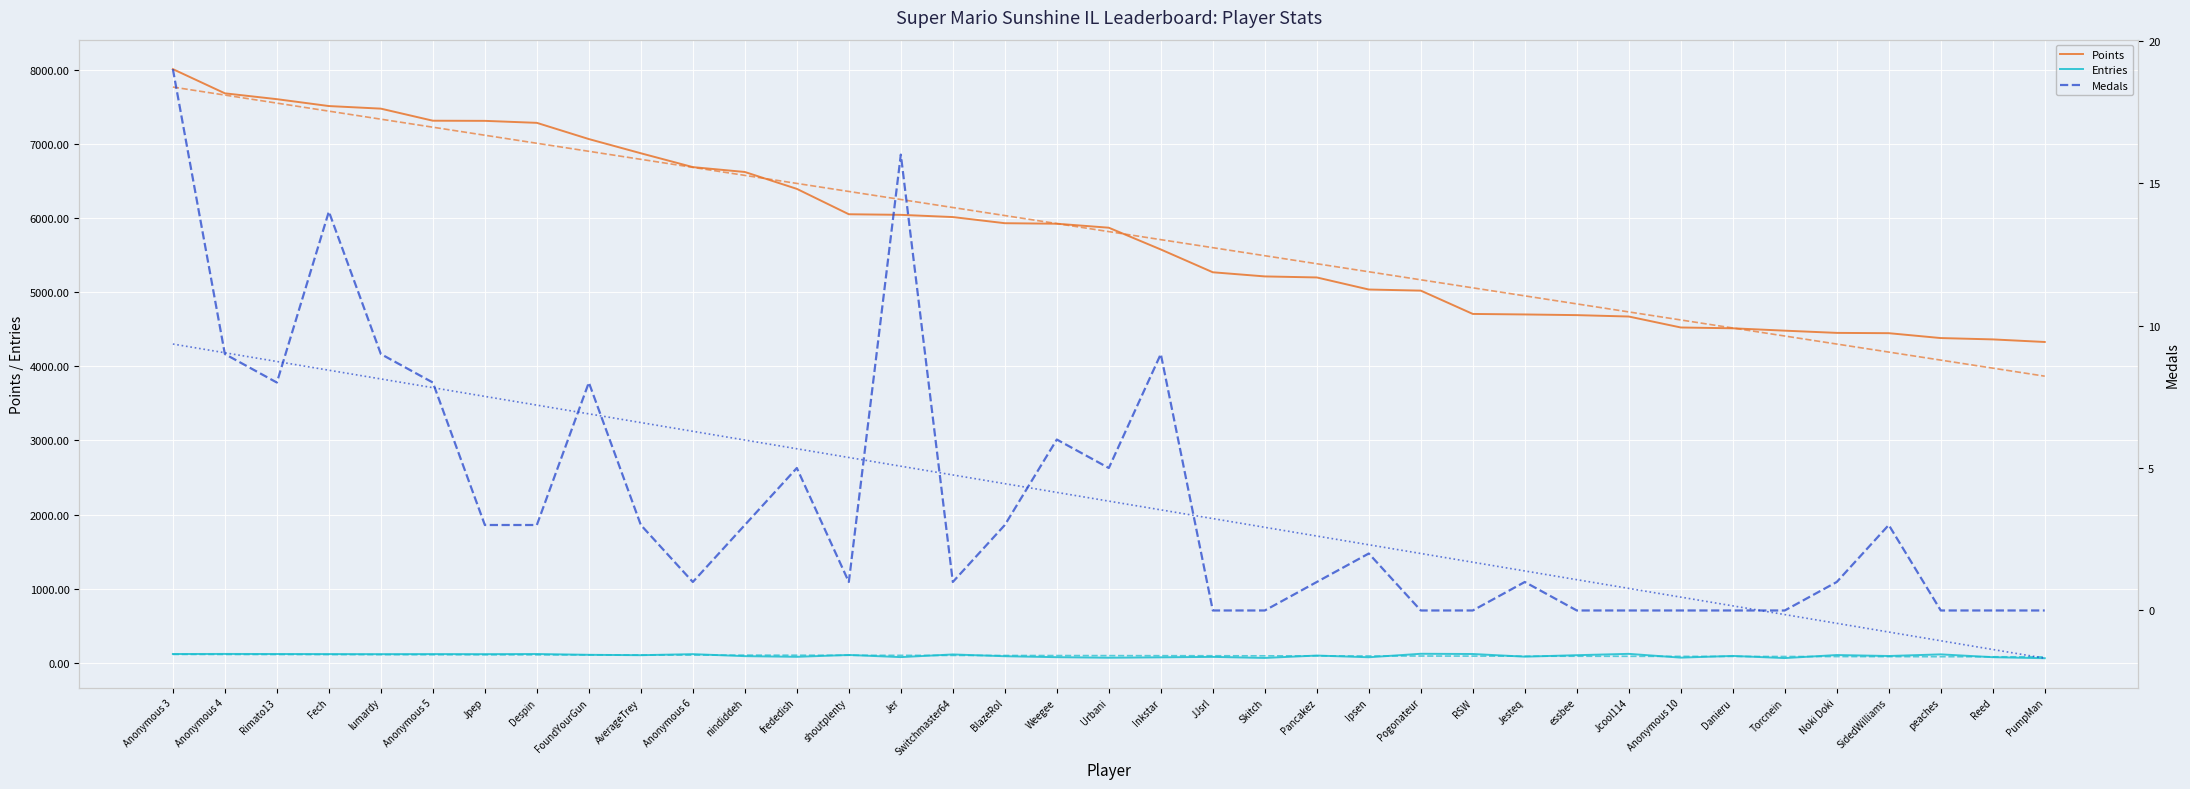

At which label is Medals closest to 9?

Anonymous 4